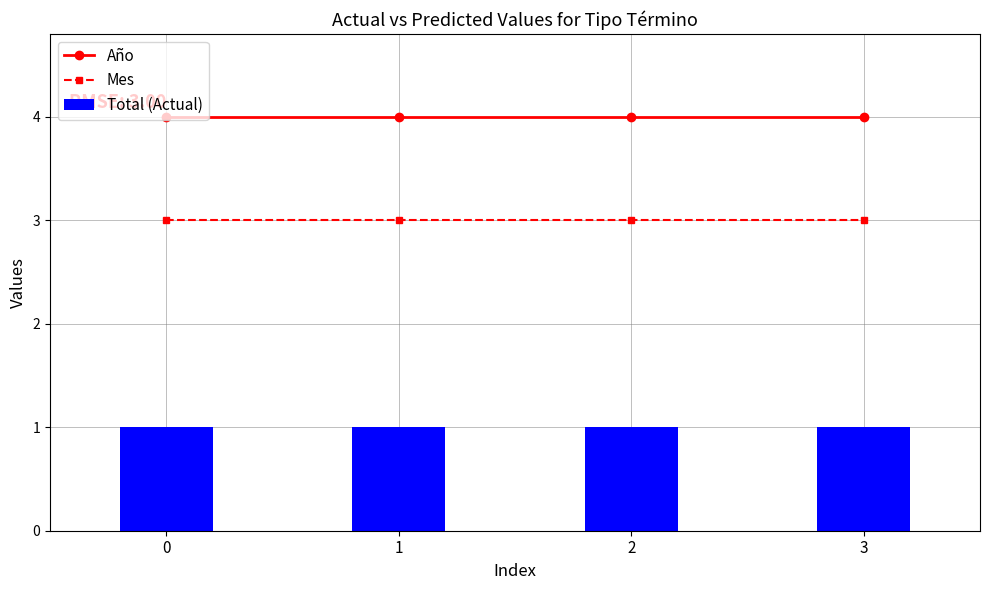

What is the sum of all Año values?

16